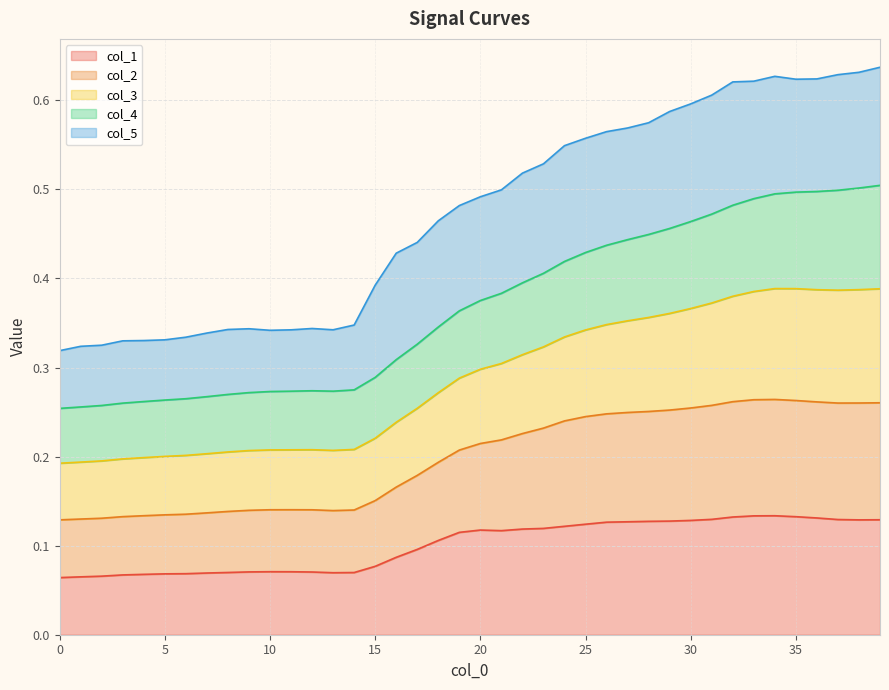

In col_3, how many points are higher than both neighbors (excluding endpoints)?

1